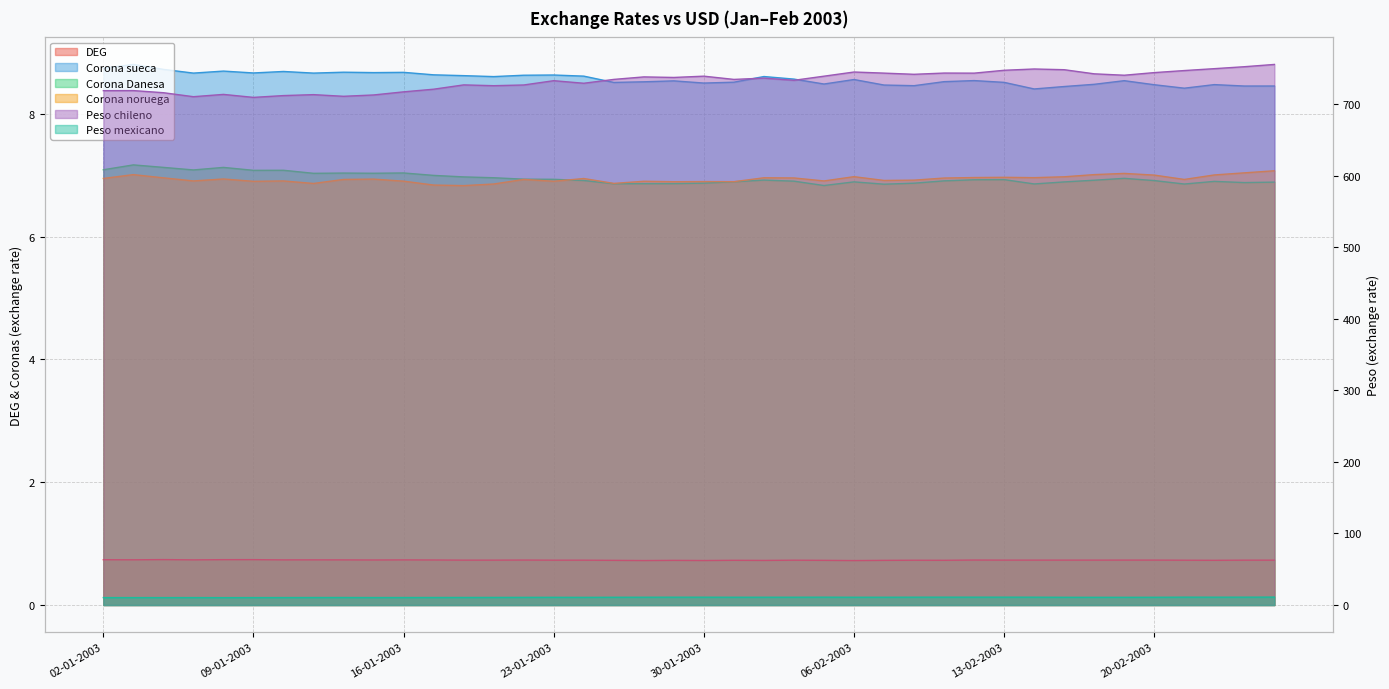

True or false: Corona sueca has a value of 8.6 at 06-02-2003.

True